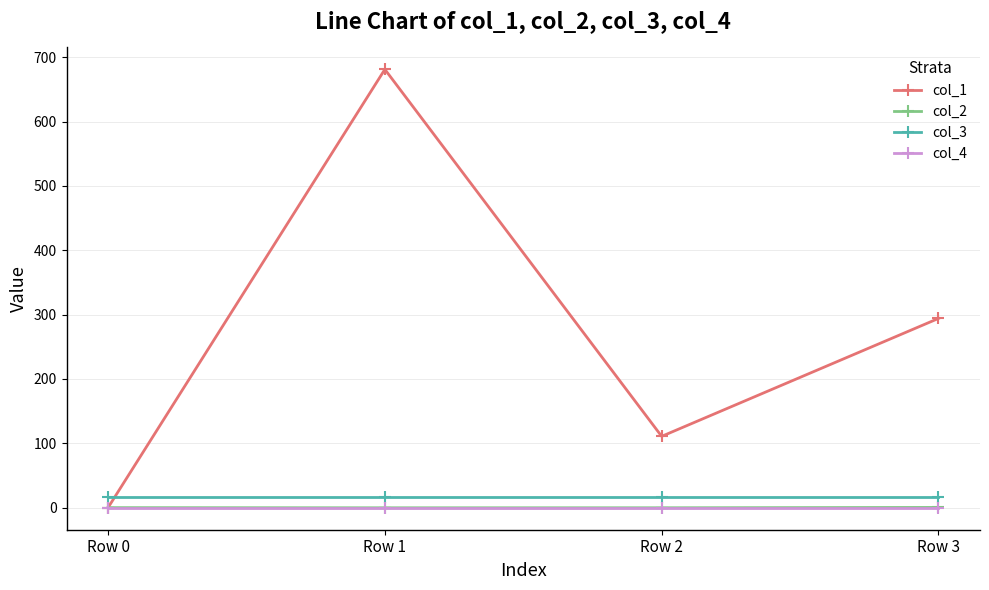

At which label does col_1 first exceed 294?

Row 1